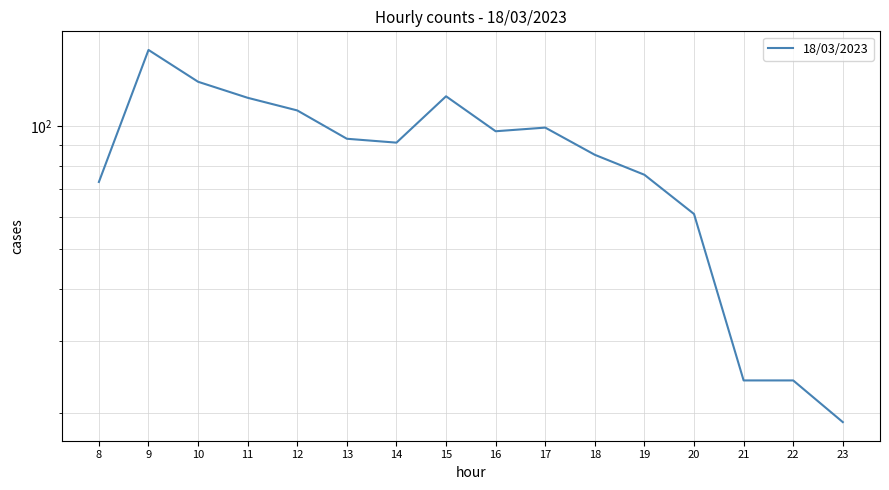

What is the average value?

85